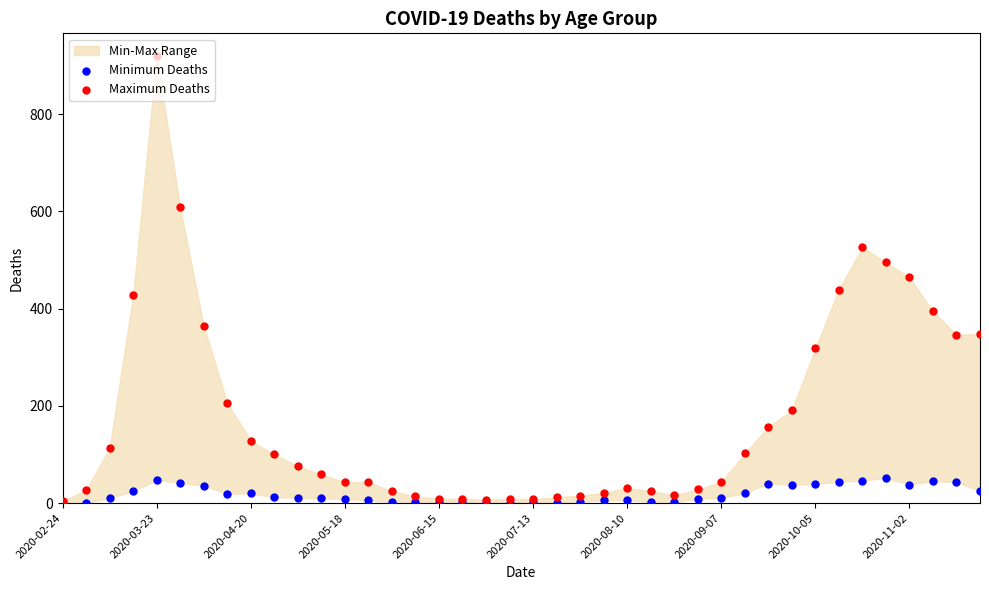

Which series contains the lowest Y value?

Minimum Deaths